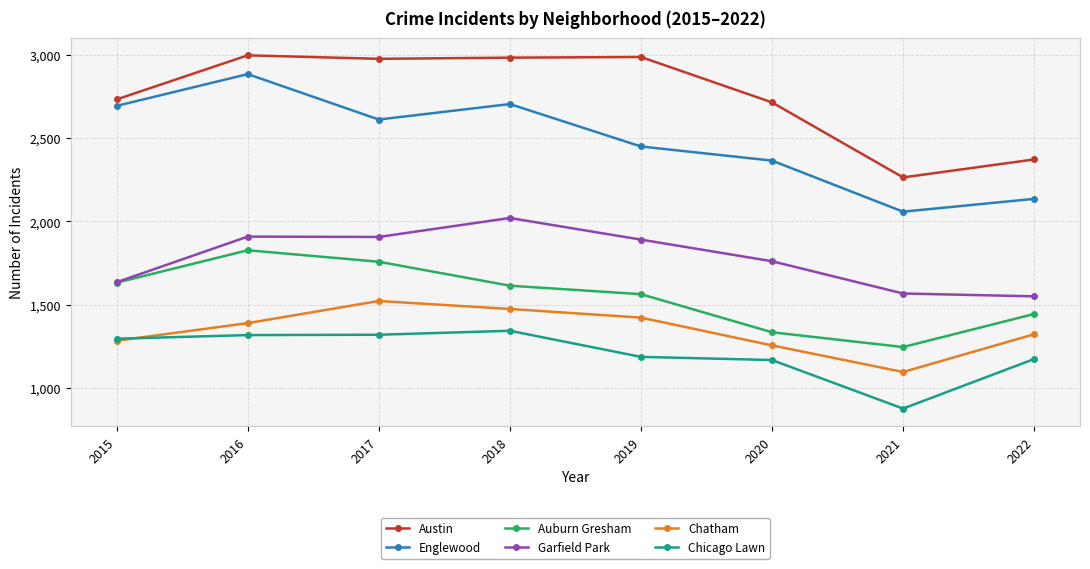

How many data points does each series have?

8